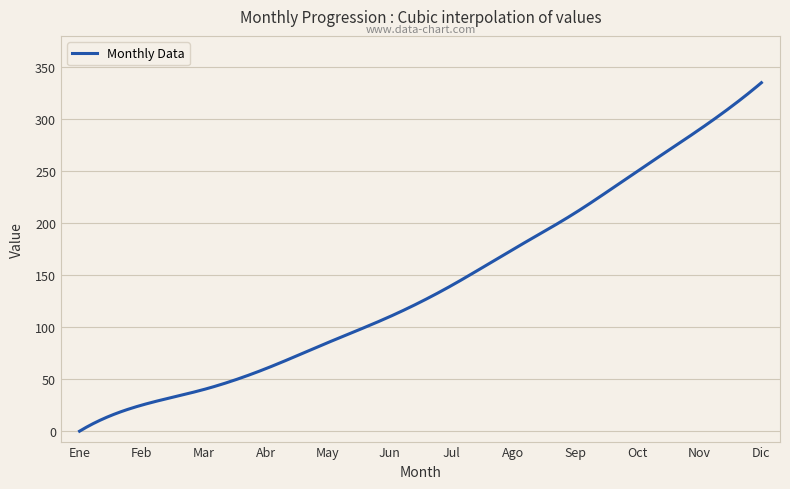

What is the maximum value shown in the chart?

335.0